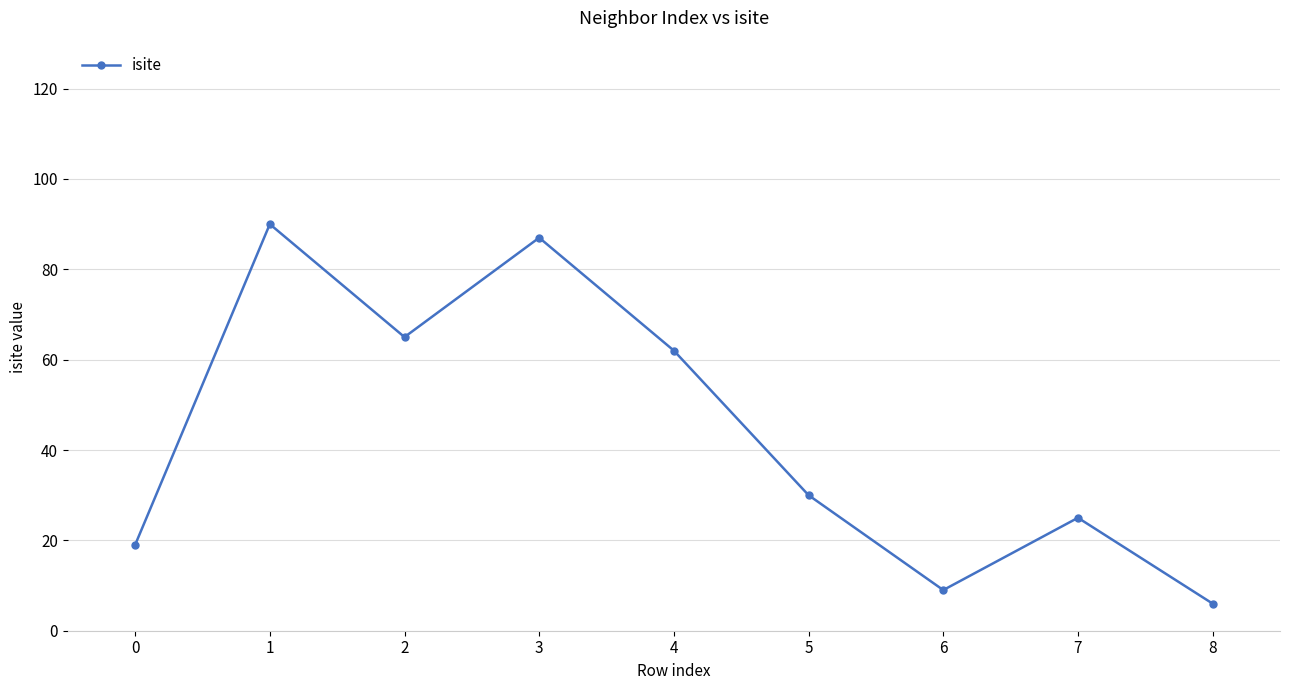

True or false: there are more than 0 points higher than both neighbors.

True